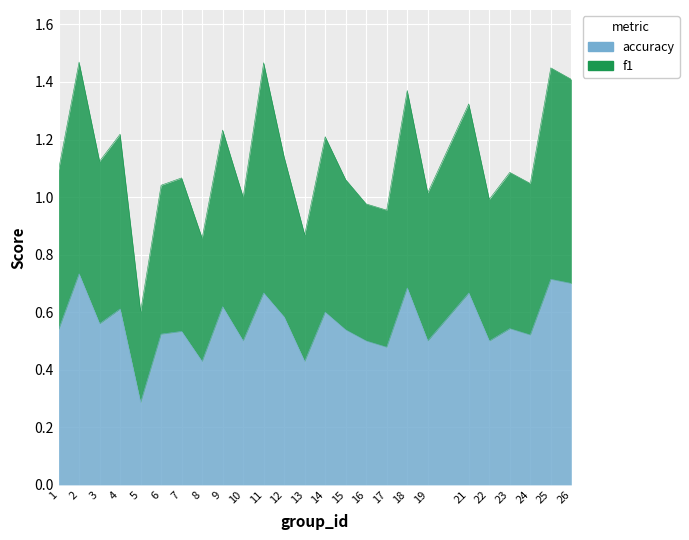

At how many categories does at least one series exceed 1?

18